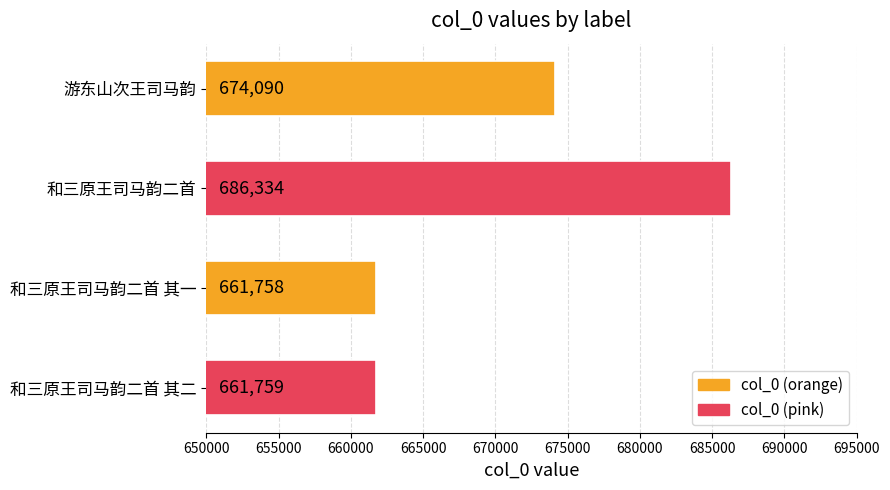

True or false: the data shows 943868 at 和三原王司马韵二首 其二.

False